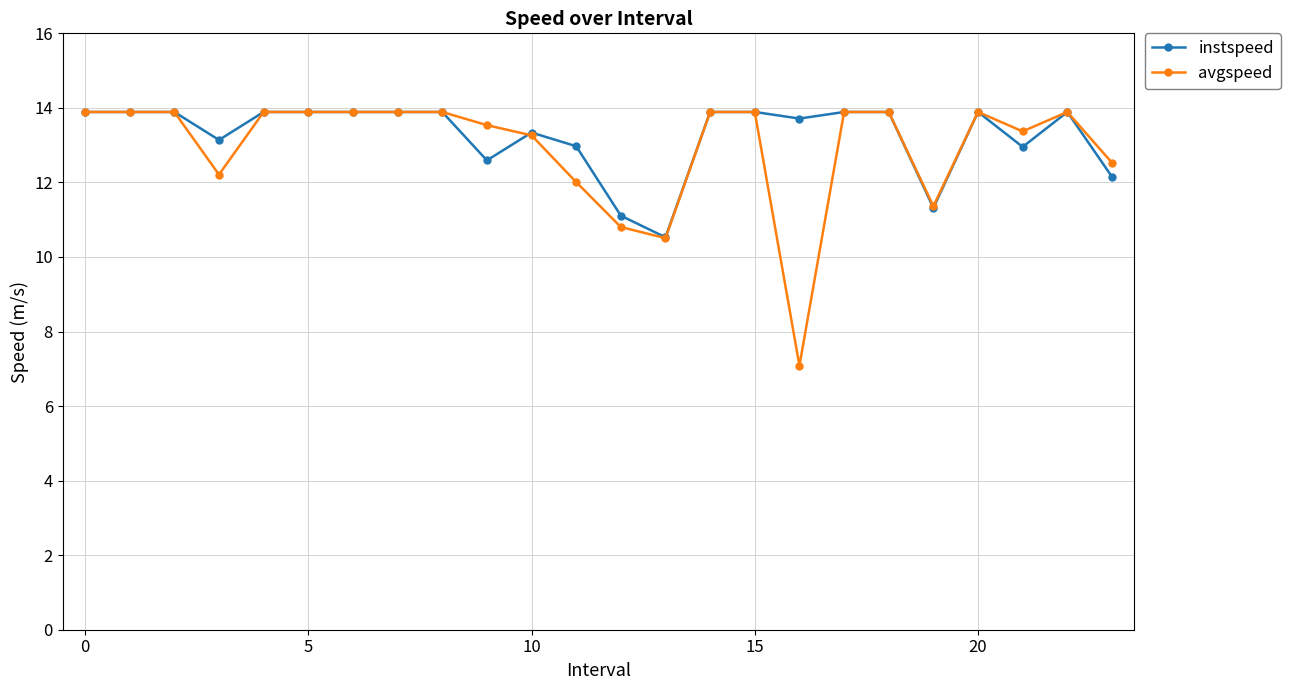

At how many categories does at least one series exceed 10?

24